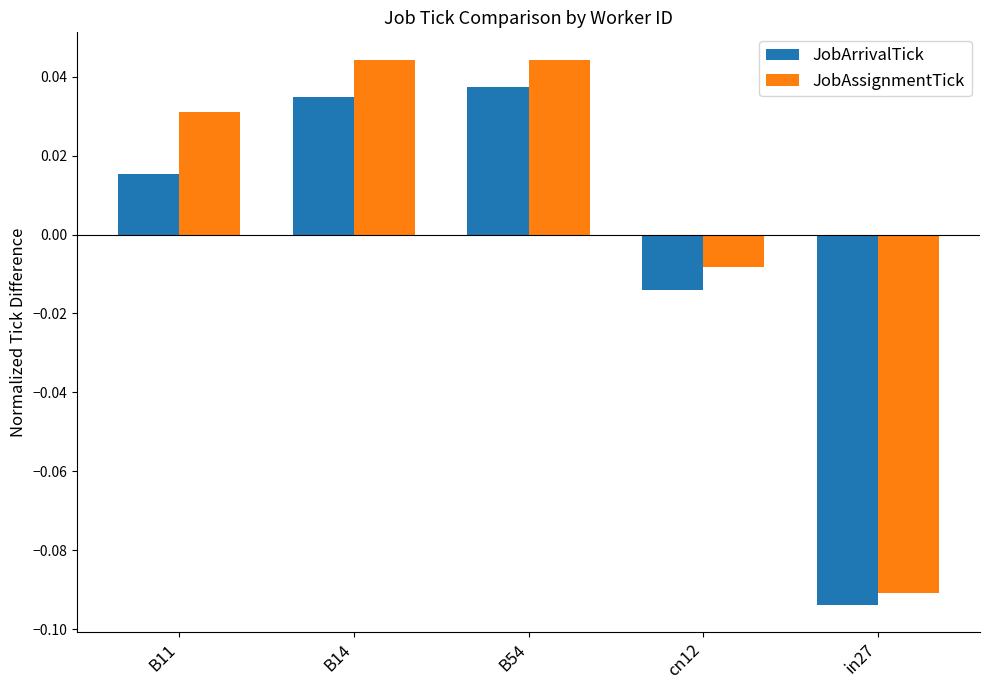

Is the value of JobAssignmentTick at B11 greater than the value of JobArrivalTick at in27?

Yes